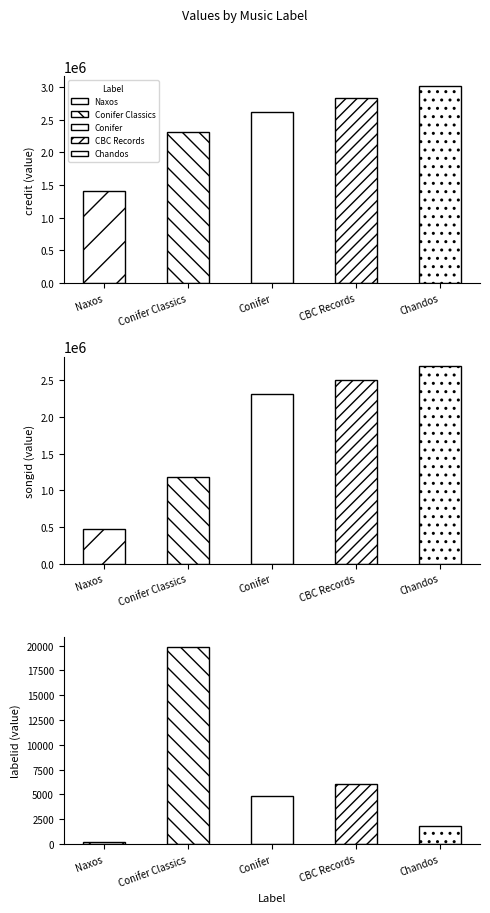

Which label corresponds to the smallest value in the chart?

Naxos